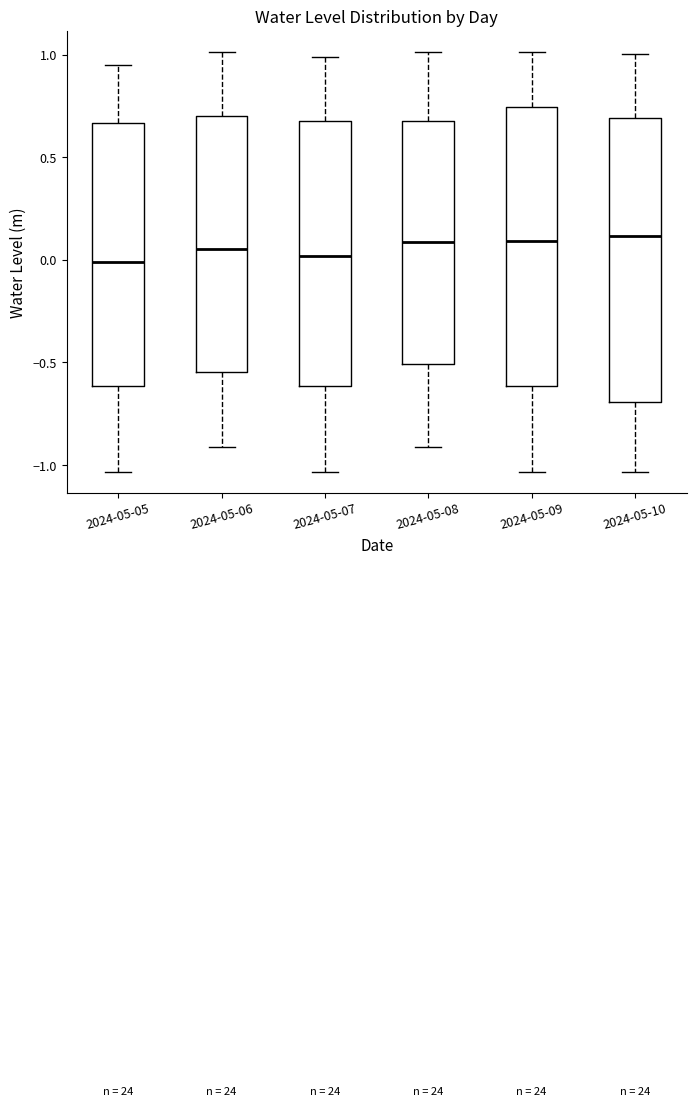

Reading left to right, transcribe this box plot: for each box, give where its median line is, the range the box spans, and where its two whiskers end, as read against the y-axis. The values are not printed on the chart, so give them approximately, as read against the axis.

2024-05-05: median 0.00, box -0.60 to 0.65, whiskers -1.05 to 0.95
2024-05-06: median 0.05, box -0.55 to 0.70, whiskers -0.90 to 1.00
2024-05-07: median 0.00, box -0.60 to 0.70, whiskers -1.05 to 1.00
2024-05-08: median 0.10, box -0.50 to 0.70, whiskers -0.90 to 1.00
2024-05-09: median 0.10, box -0.60 to 0.75, whiskers -1.05 to 1.00
2024-05-10: median 0.10, box -0.70 to 0.70, whiskers -1.05 to 1.00